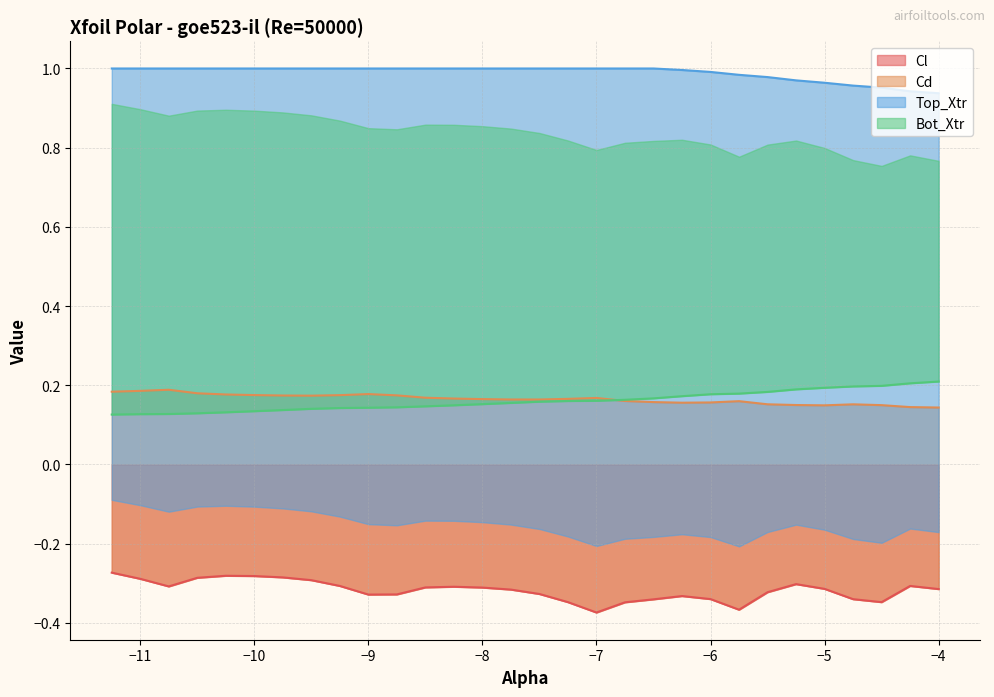

True or false: Top_Xtr and Bot_Xtr intersect in this chart.

False